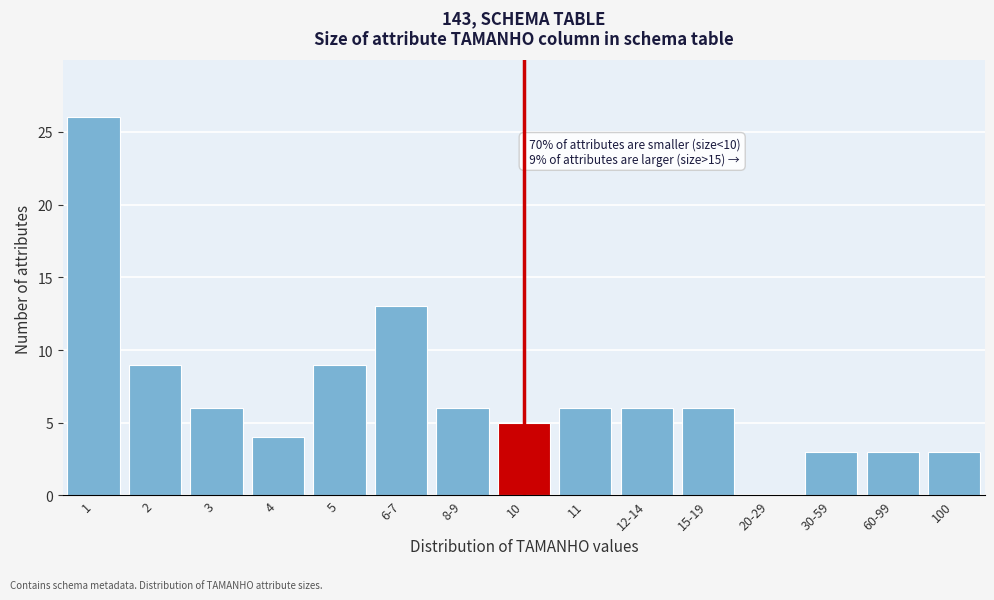

Reading left to right, what are all the values shown in this chart?

1=26	2=9	3=6	4=4	5=9	6-7=13	8-9=6	10=5	11=6	12-14=6	15-19=6	20-29=0	30-59=3	60-99=3	100=3